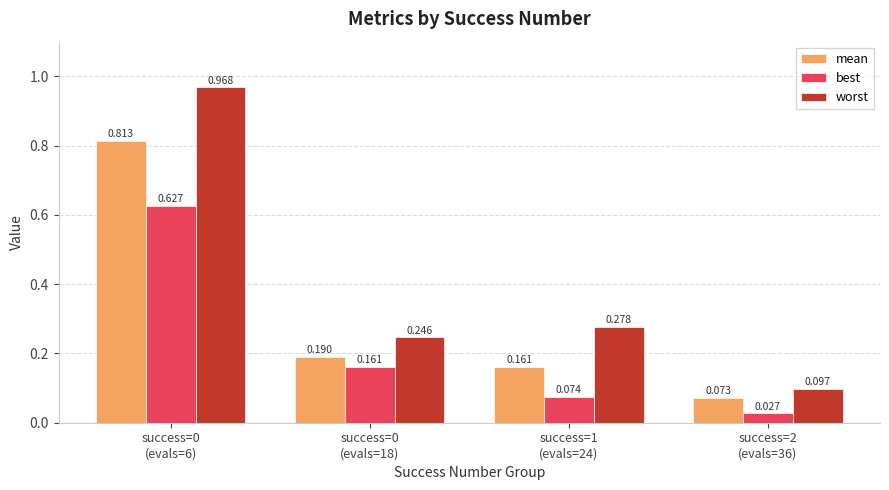

How many groups of bars are there?

4